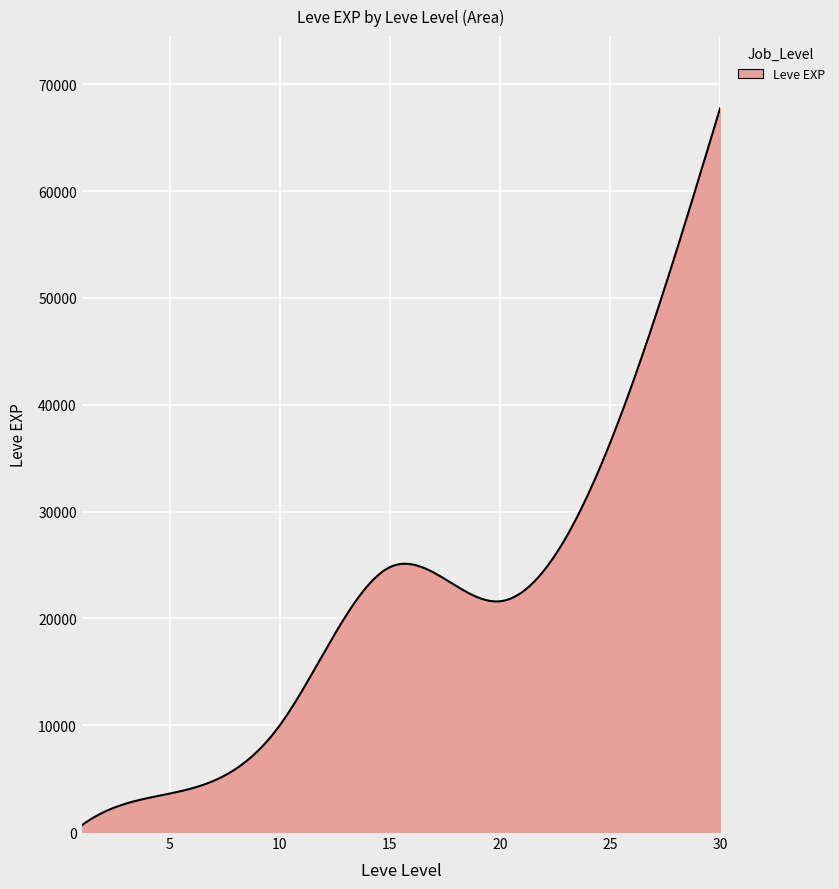

What is the difference between the maximum and minimum values?

67100.0